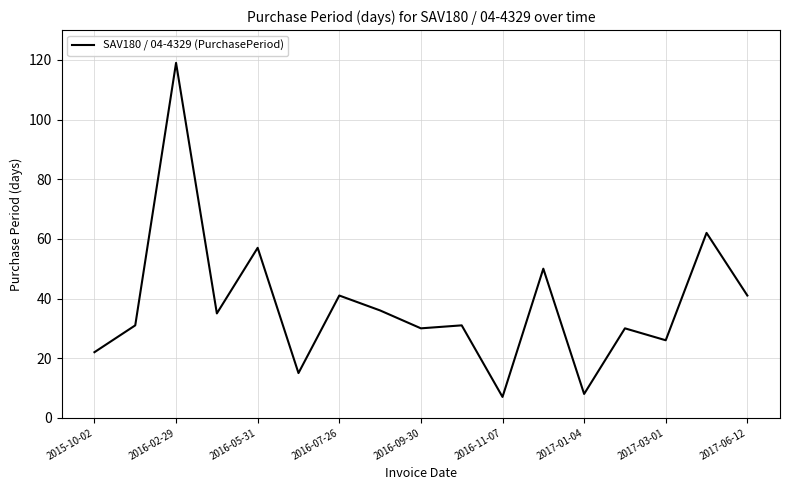

What is the maximum value shown in the chart?

119